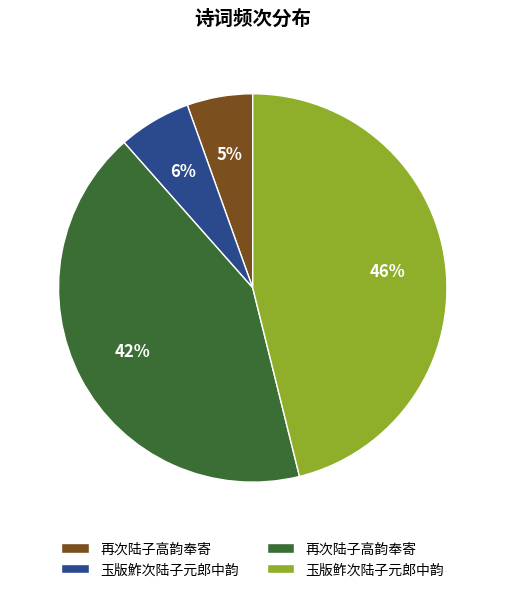

Is there any slice that represents more than half of the pie?

No